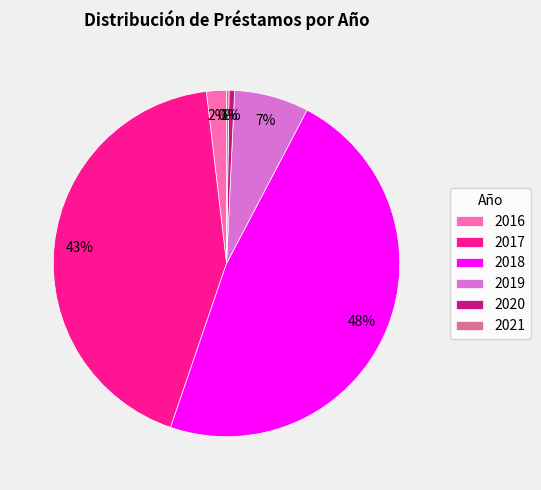

Approximately how many times larger is the value at 2016 compared to 2019?

0.3